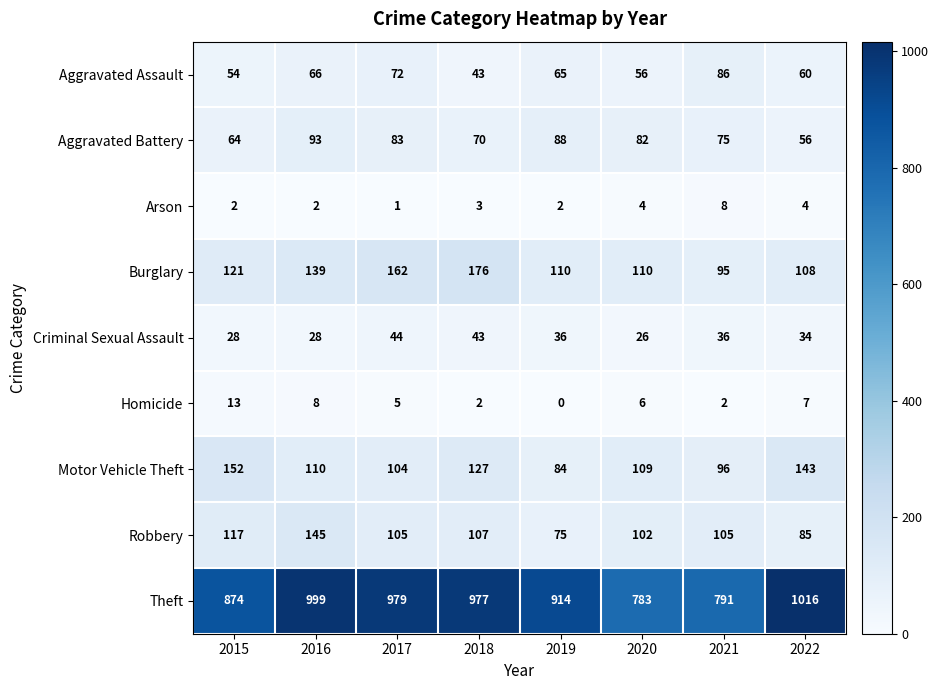

Which category has the lowest value across all series?

2019